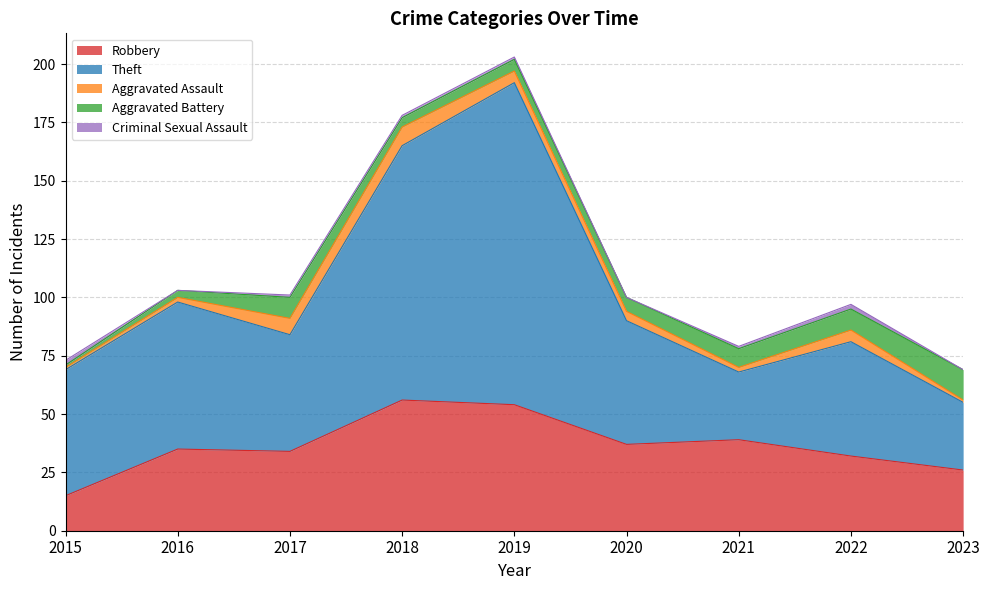

Which label corresponds to the smallest value in the chart?

2016